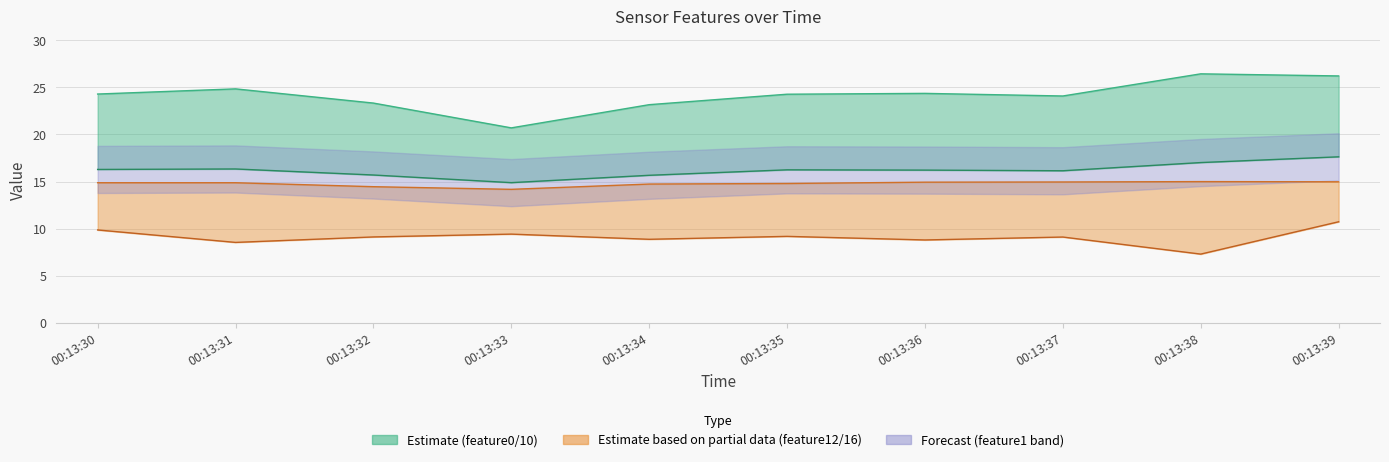

What is the maximum value shown in the chart?

26.4